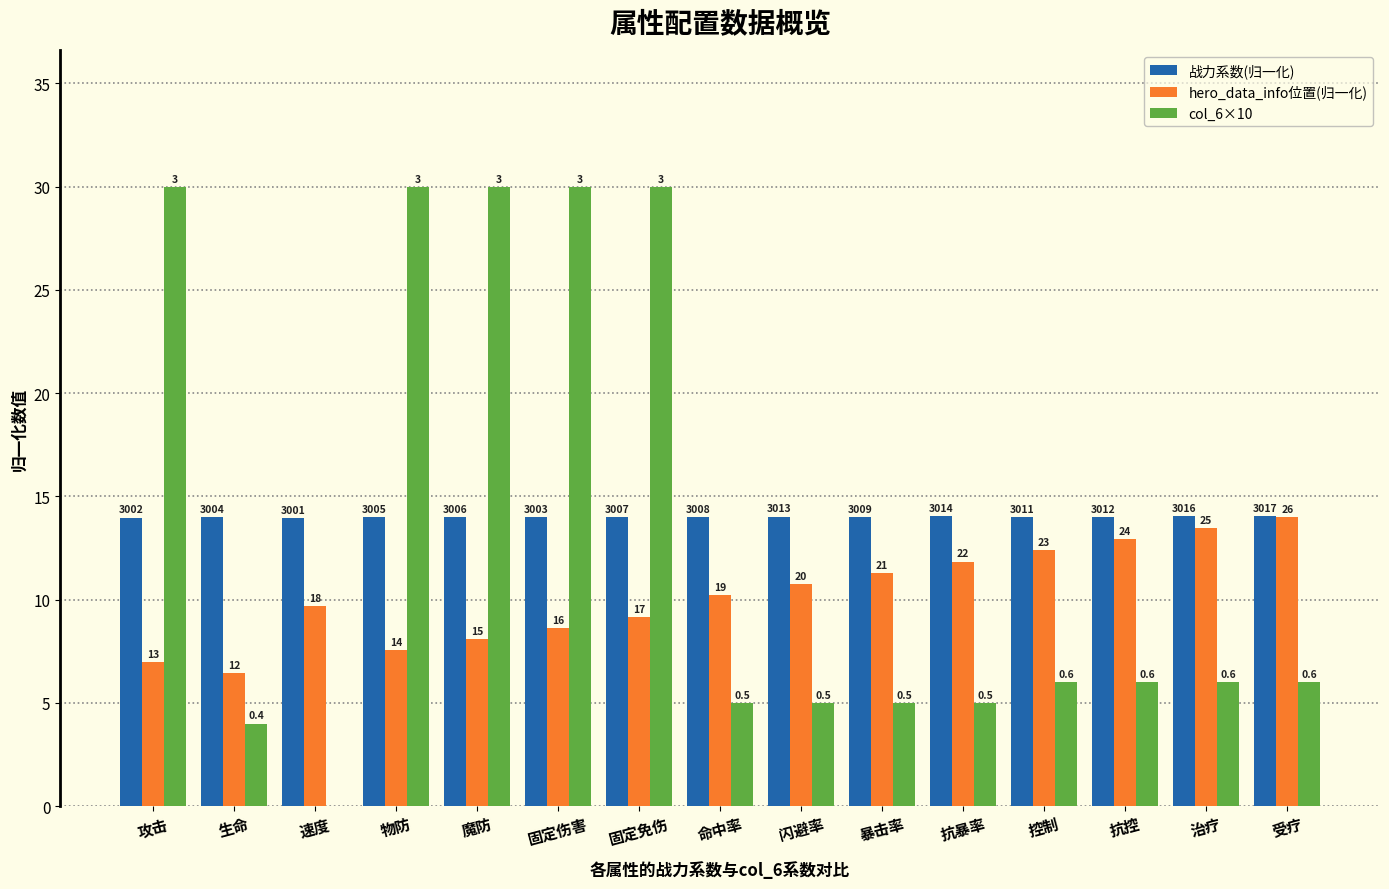

What is the difference between the highest and lowest values at 攻击?

23.0